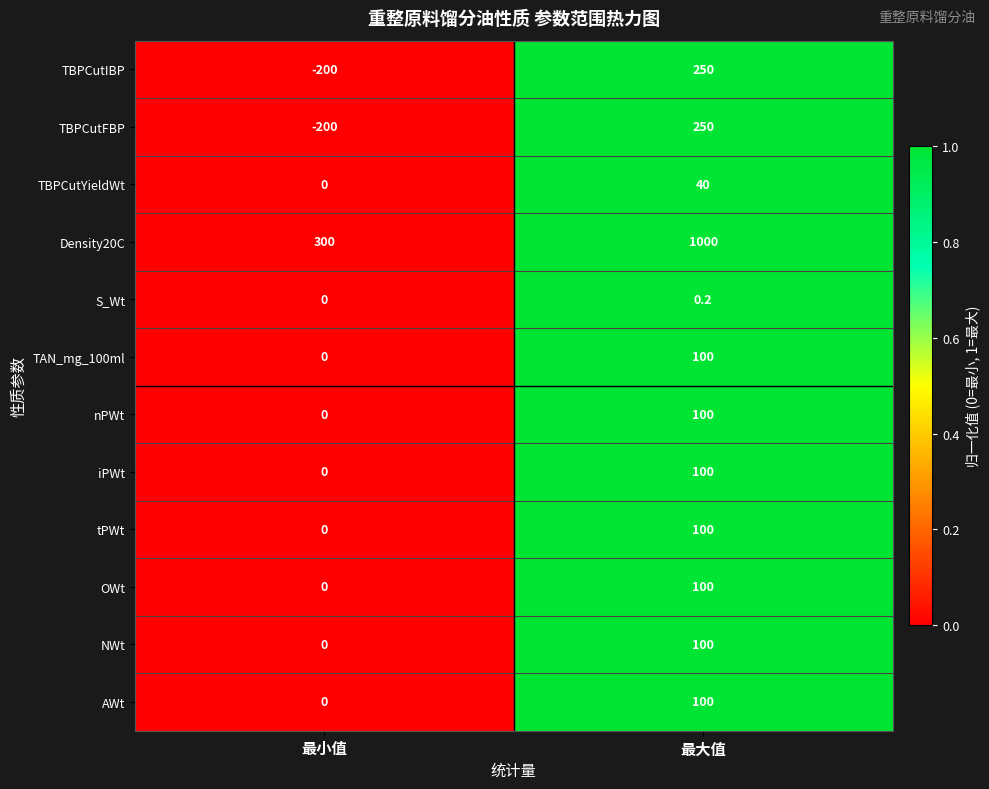

Reading left to right, what are all the values shown in this chart?

TBPCutIBP: 最小值=-200.0	最大值=250.0
TBPCutFBP: 最小值=-200.0	最大值=250.0
TBPCutYieldWt: 最小值=0.0	最大值=40.0
Density20C: 最小值=300.0	最大值=1000.0
S_Wt: 最小值=0.0	最大值=0.2
TAN_mg_100ml: 最小值=0.0	最大值=100.0
nPWt: 最小值=0.0	最大值=100.0
iPWt: 最小值=0.0	最大值=100.0
tPWt: 最小值=0.0	最大值=100.0
OWt: 最小值=0.0	最大值=100.0
NWt: 最小值=0.0	最大值=100.0
AWt: 最小值=0.0	最大值=100.0